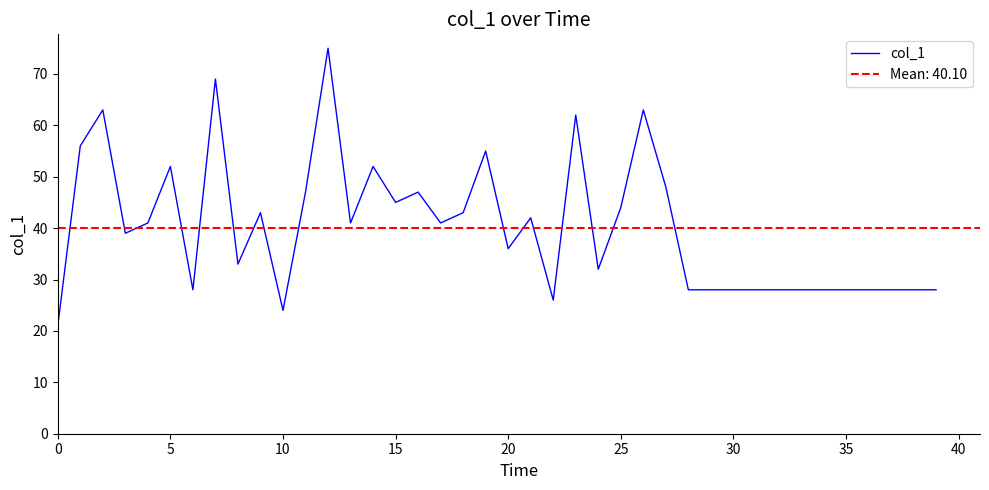

True or false: there are more than 2 points higher than both neighbors.

True